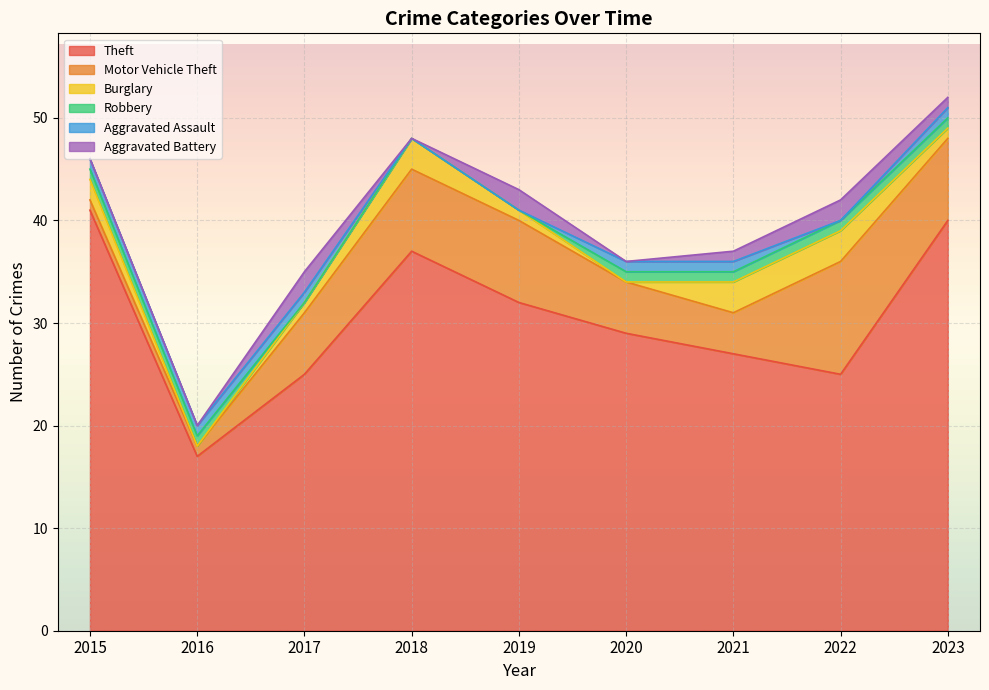

True or false: Theft and Burglary cross at least once.

False